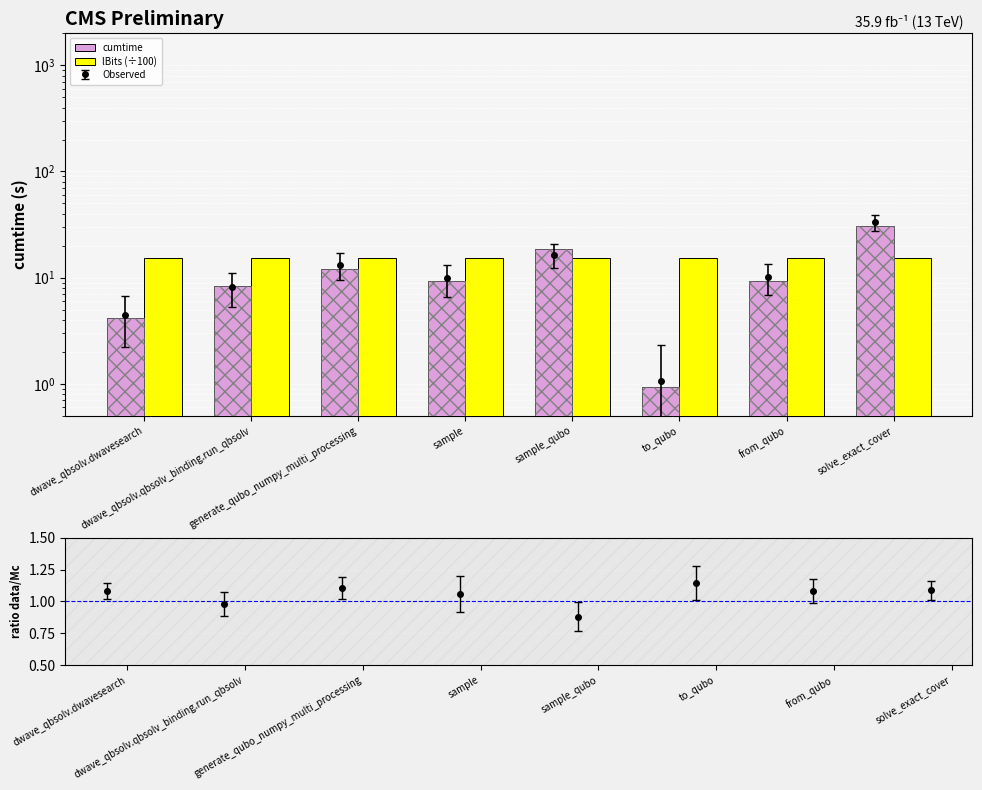

Which category has the highest value in the lBits (÷100) series?

dwave_qbsolv.dwavesearch